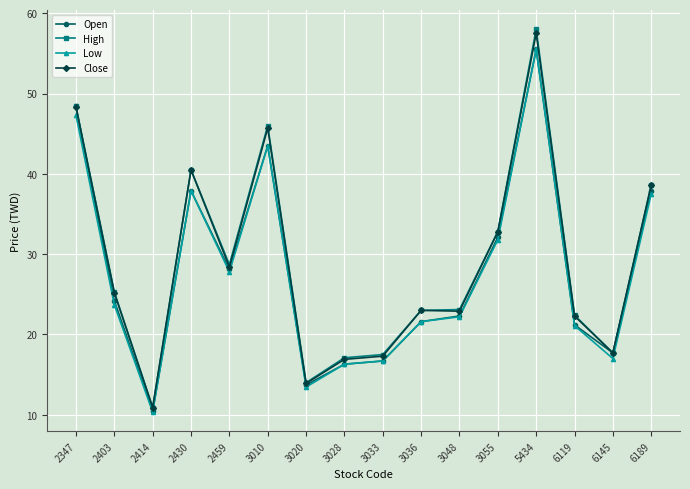

At which category does the chart reach its minimum across all series?

2414